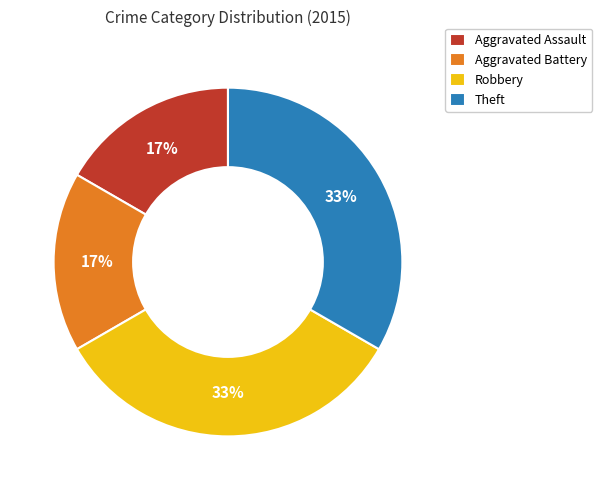

To the nearest percent, what portion does Robbery represent?

33%